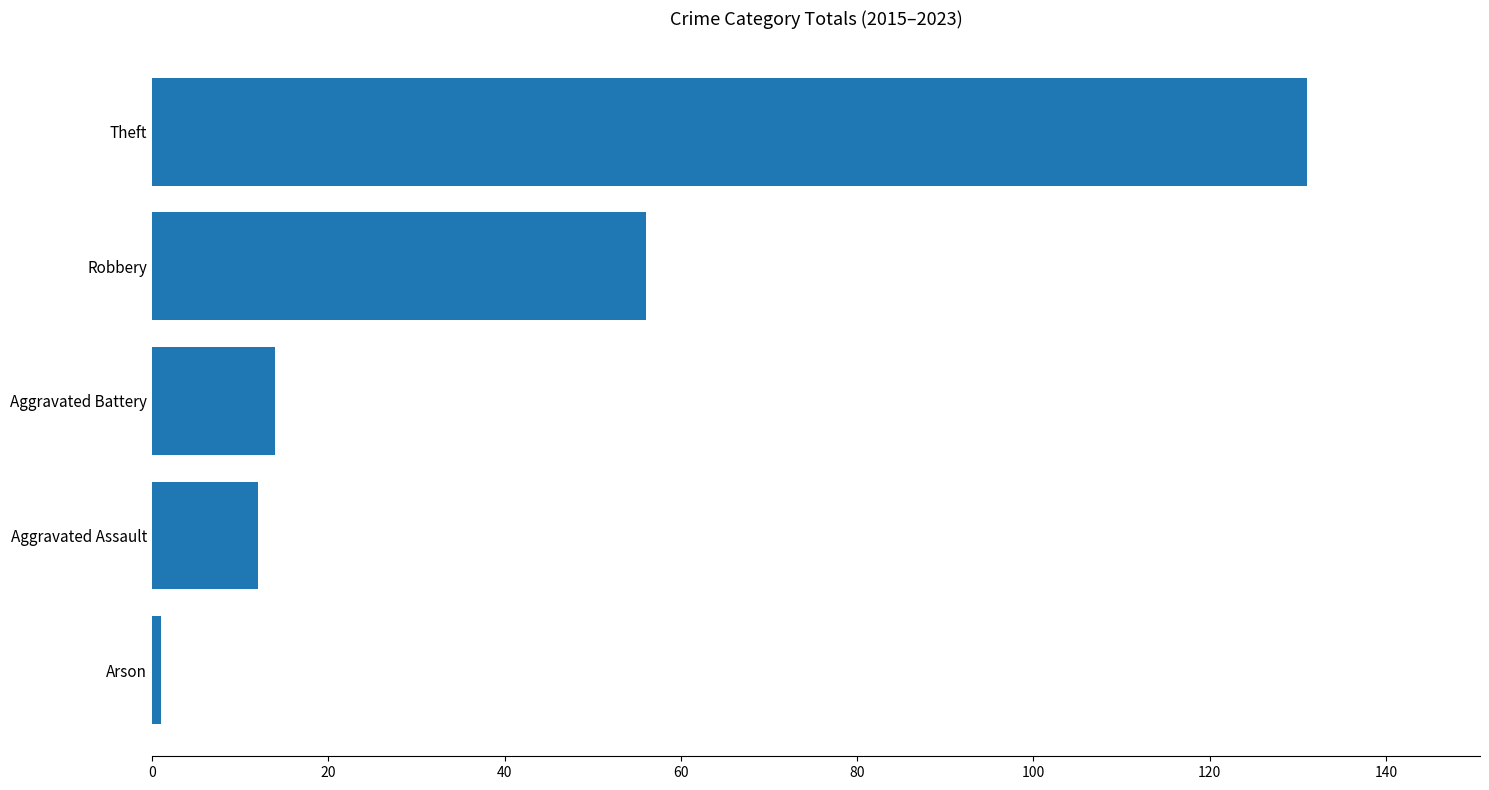

List the labels in order of value, smallest first.

Arson, Aggravated Assault, Aggravated Battery, Robbery, Theft